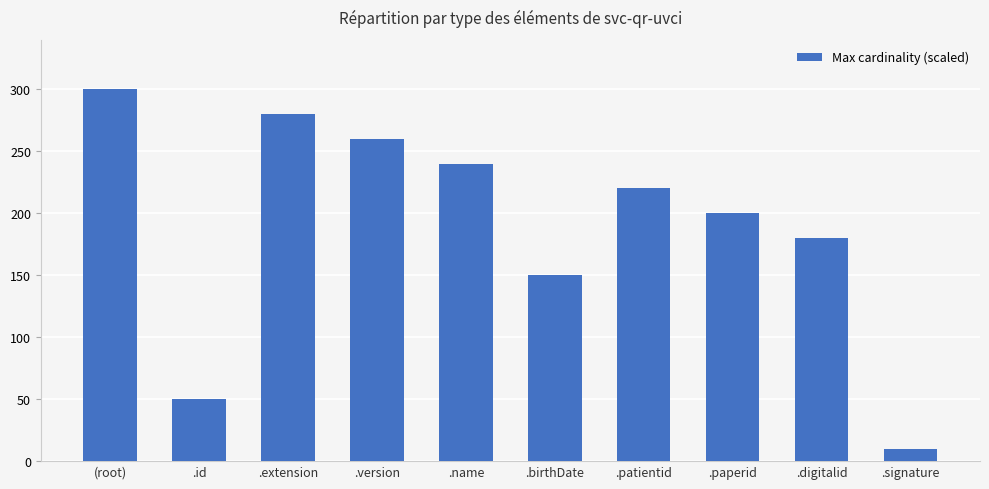

Approximately how many times larger is the value at .version compared to .patientid?

1.2